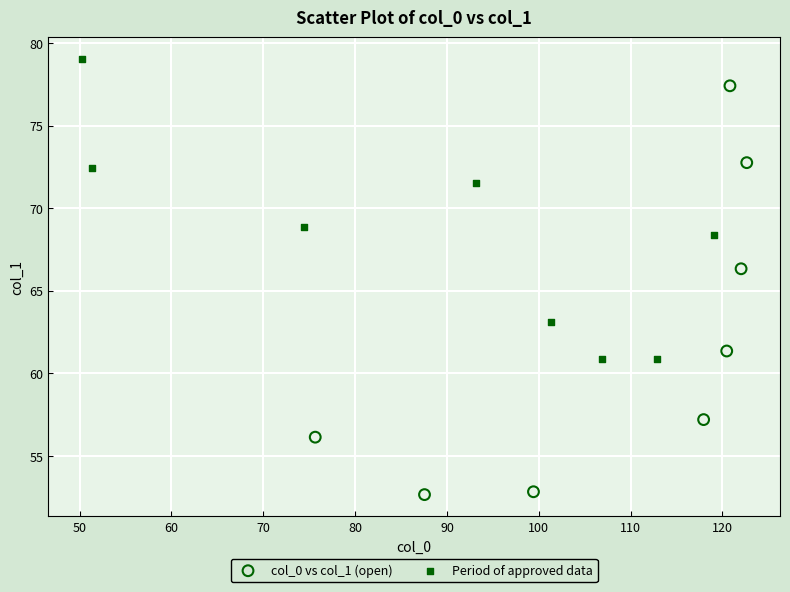

Which series has the widest spread of Y values?

col_0 vs col_1 (open)